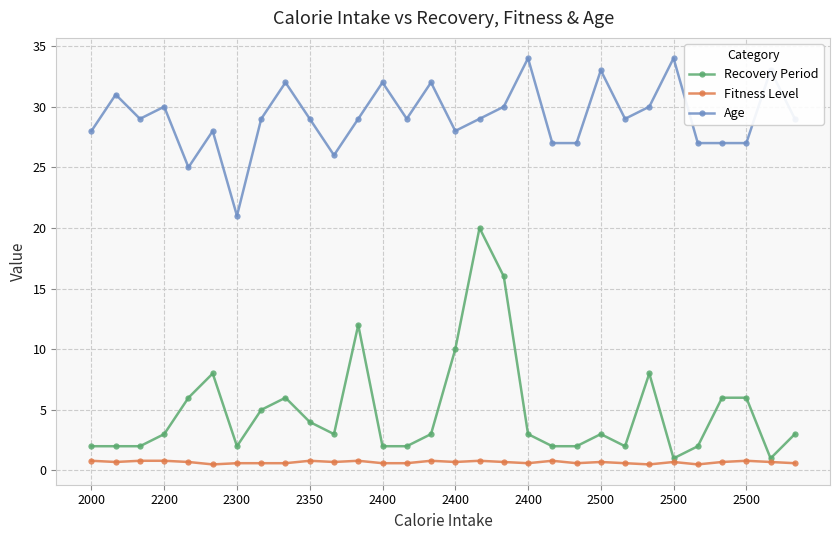

What is the greatest value displayed?

34.0